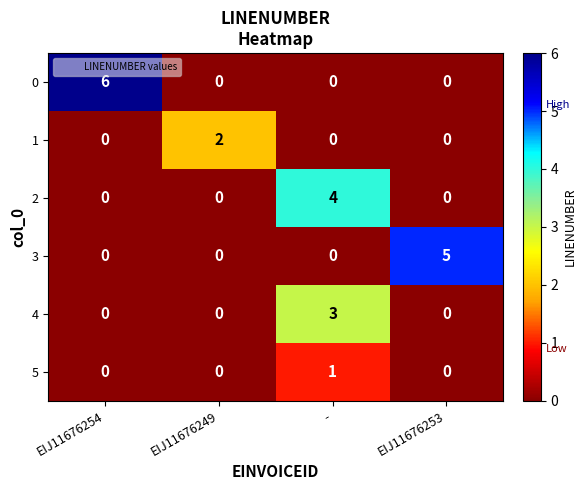

What is the maximum value shown in the chart?

6